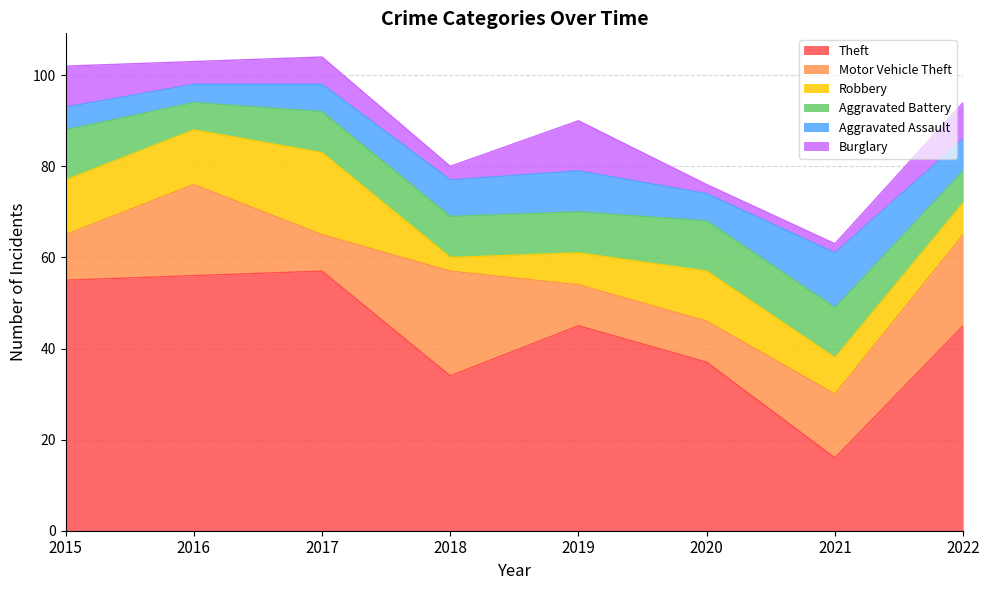

Which series has the largest total across all categories?

Theft